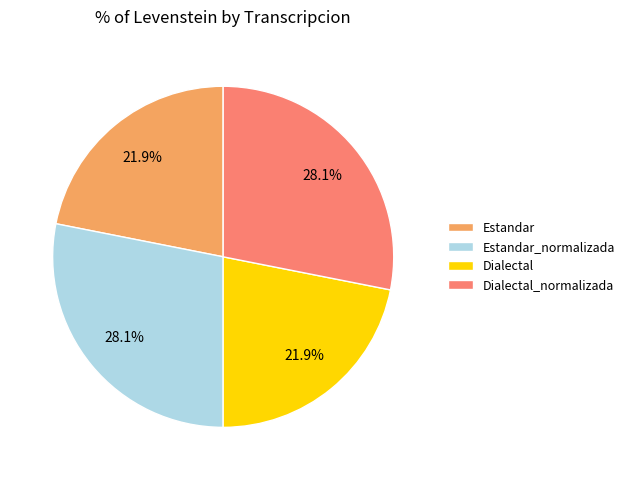

To the nearest percent, what percentage of the pie is Dialectal_normalizada?

28%